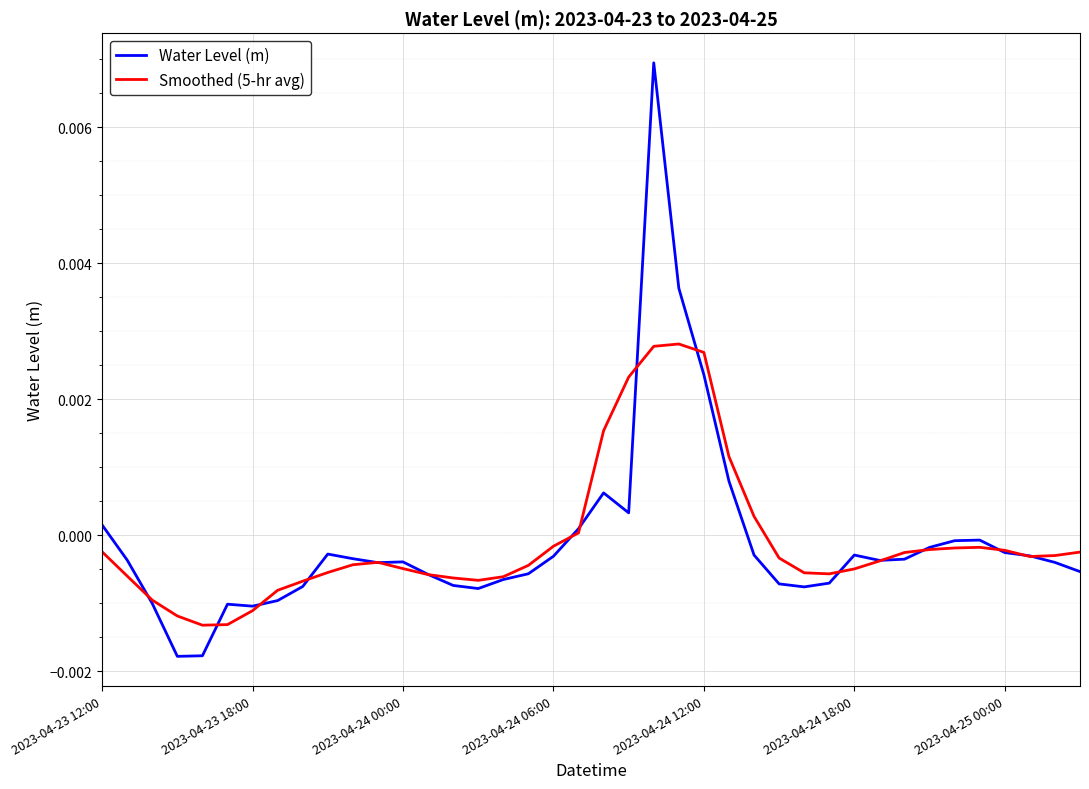

List the series in order of their peak value, highest first.

Water Level (m), Smoothed (5-hr avg)